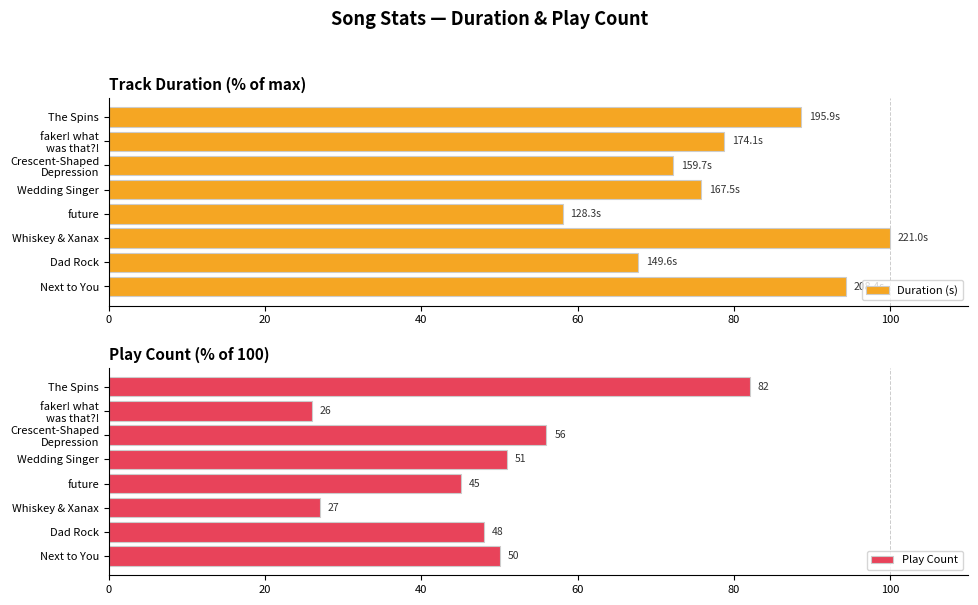

What is the difference between the maximum and second lowest values in the Duration (s) series?

32.3